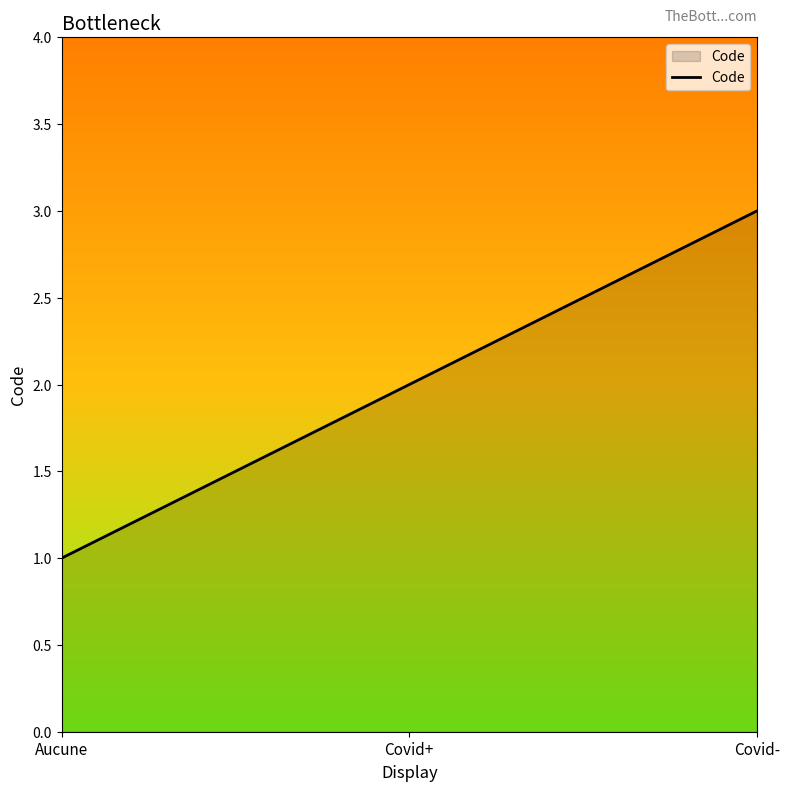

The value at Covid+ is 2. True or false?

True